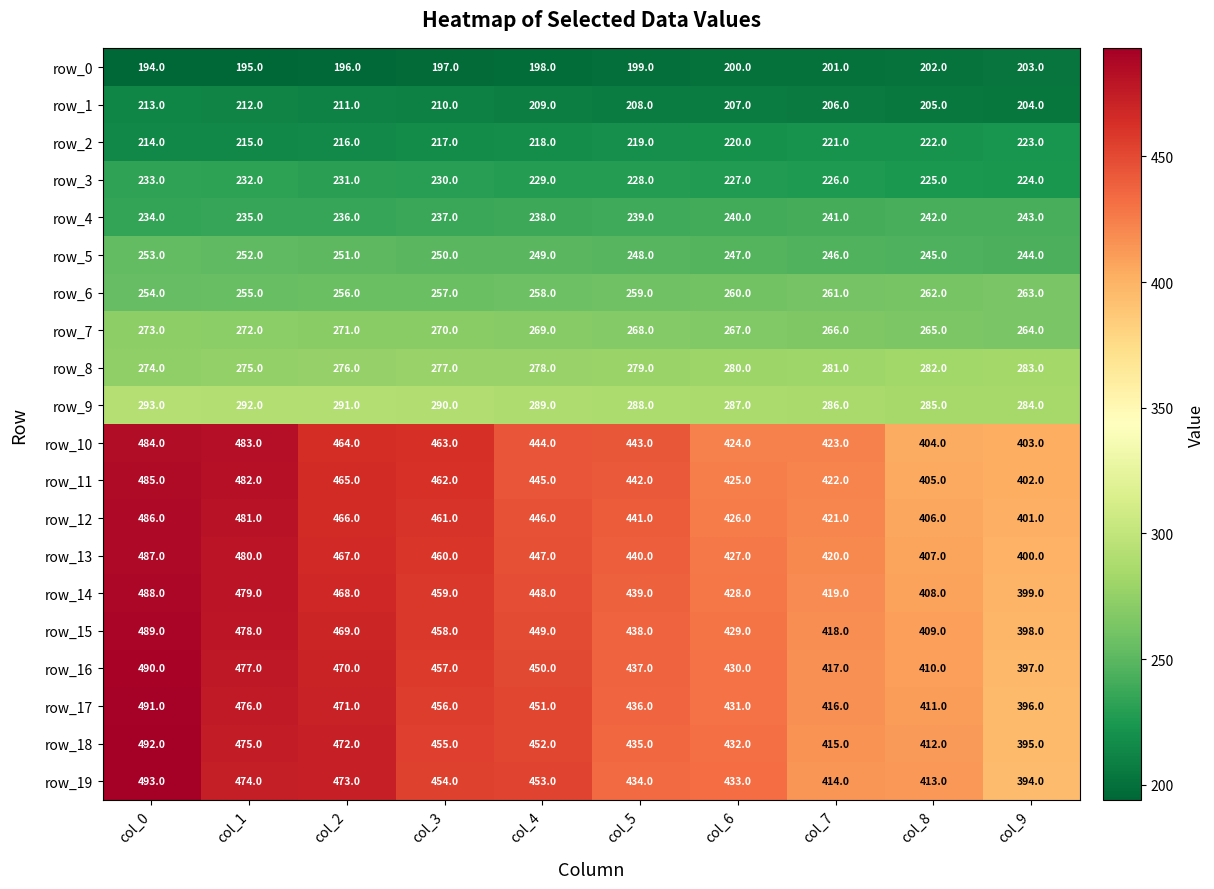

What is the approximate value of row_17 at col_6?

431